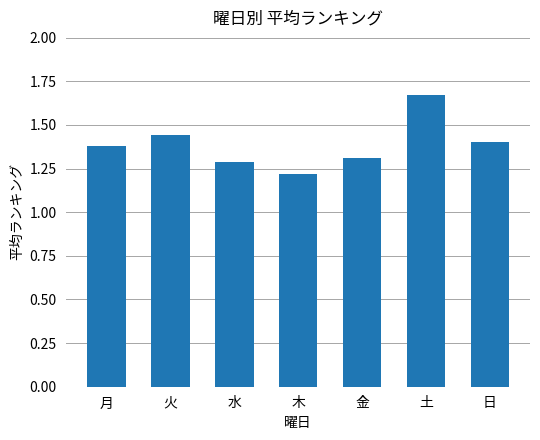

Which label corresponds to the largest value in the chart?

土